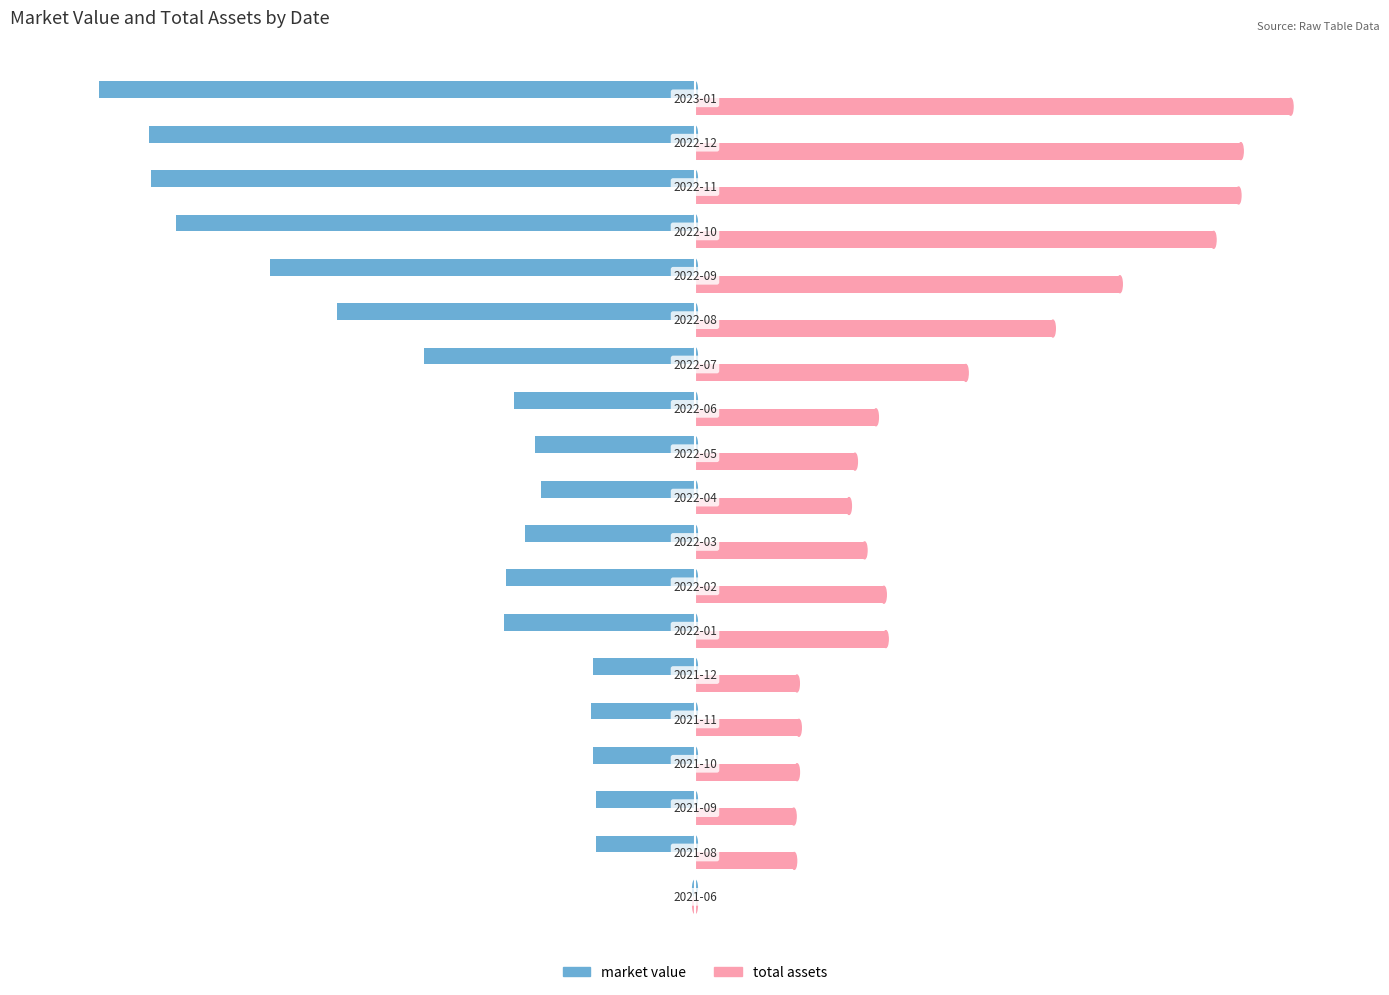

What are all the series names shown in the legend?

market value, total assets